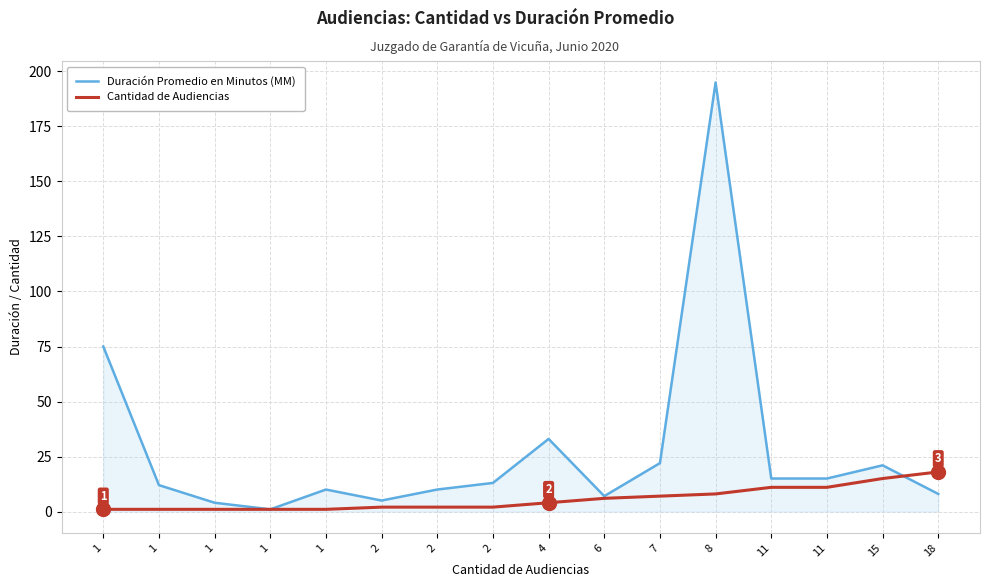

What are all the series names shown in the legend?

Duración Promedio en Minutos (MM), Cantidad de Audiencias